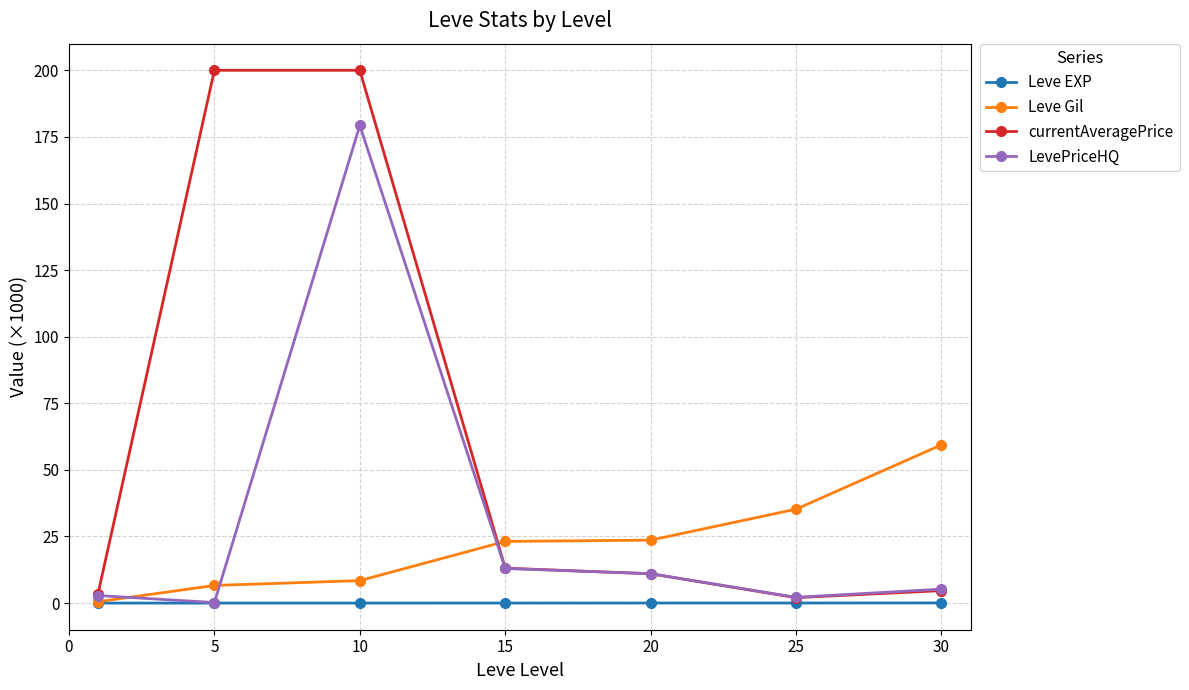

What are all the series names shown in the legend?

Leve EXP, Leve Gil, currentAveragePrice, LevePriceHQ